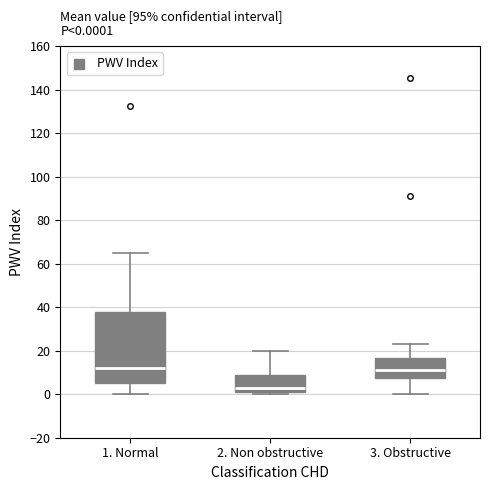

Comparing the boxes themselves (not the whiskers), which one is the tallest?

1. Normal